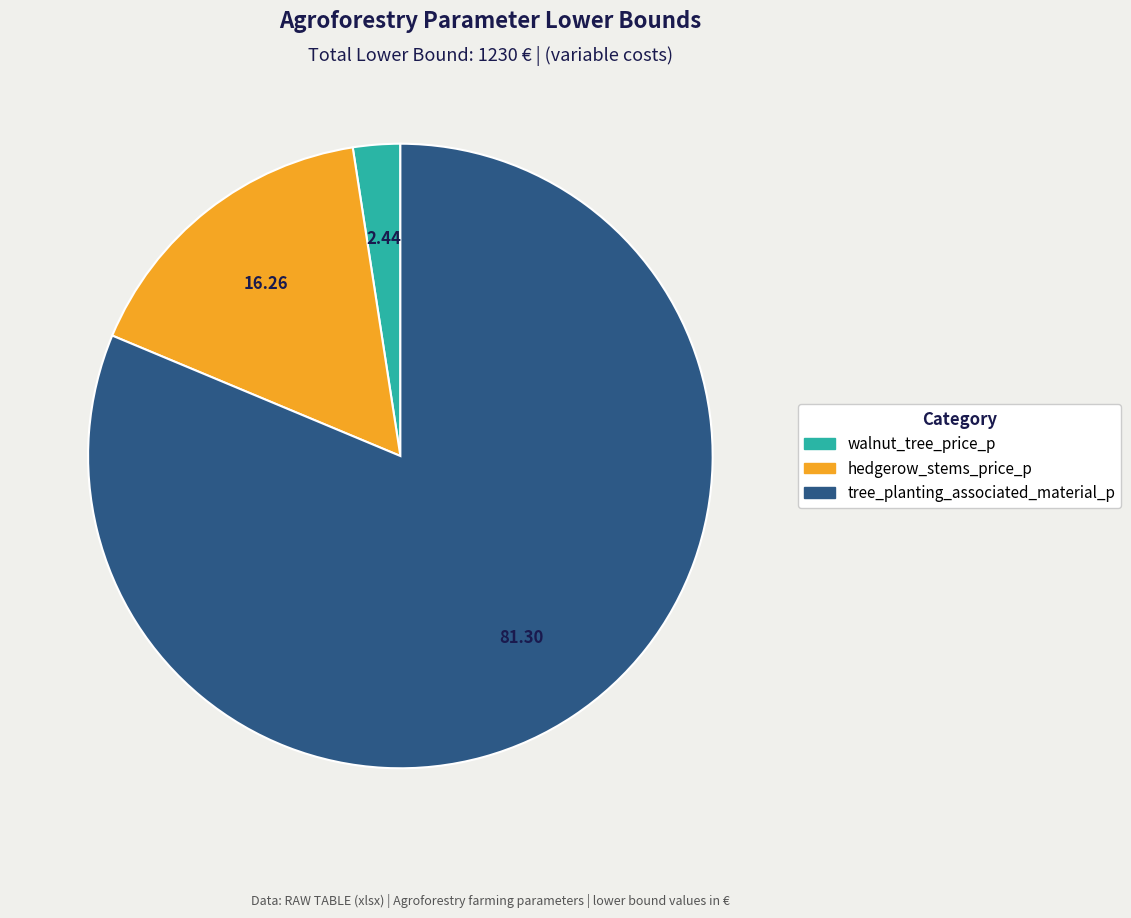

Which slice represents more than half of the pie?

tree_planting_associated_material_p